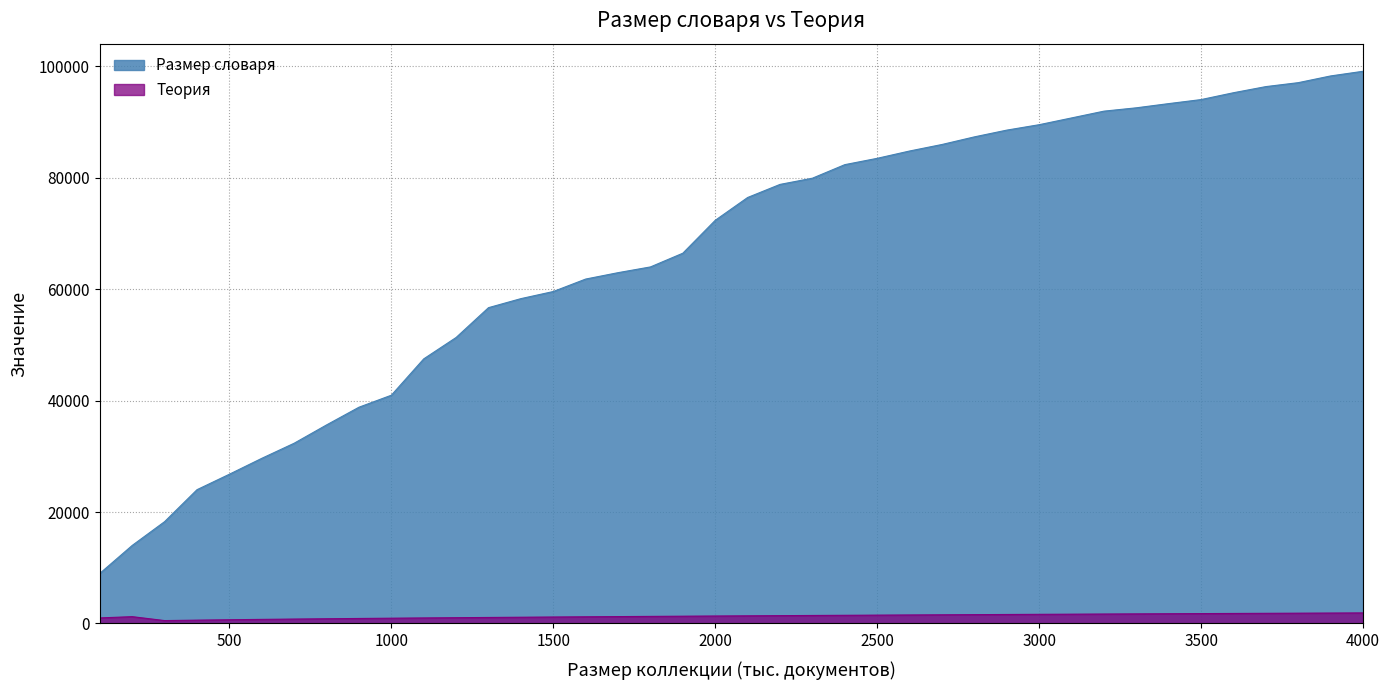

Reading left to right, transcribe all the data shown in this chart.

Размер словаря: 8993.0	14012.0	18279.0	24013.0	26791.0	29642.0	32353.0	35638.0	38815.0	40969.0	47492.0	51332.0	56684.0	58303.0	59580.0	61817.0	62964.0	63994.0	66459.0	72360.0	76455.0	78805.0	79918.0	82350.0	83485.0	84799.0	85969.0	87334.0	88546.0	89520.0	90733.0	91951.0	92551.0	93306.0	94029.0	95258.0	96358.0	97065.0	98272.0	99109.0
Теория: 1000.0	1224.2	519.6	600.0	670.8	734.9	793.7	848.5	900.0	948.7	995.0	1039.2	1081.7	1122.5	1161.9	1200.0	1236.9	1272.8	1307.7	1341.6	1374.8	1407.1	1438.8	1469.7	1500.0	1529.7	1558.8	1587.5	1615.5	1643.2	1670.3	1697.1	1723.4	1749.3	1774.8	1800.0	1824.8	1849.3	1873.5	1897.4